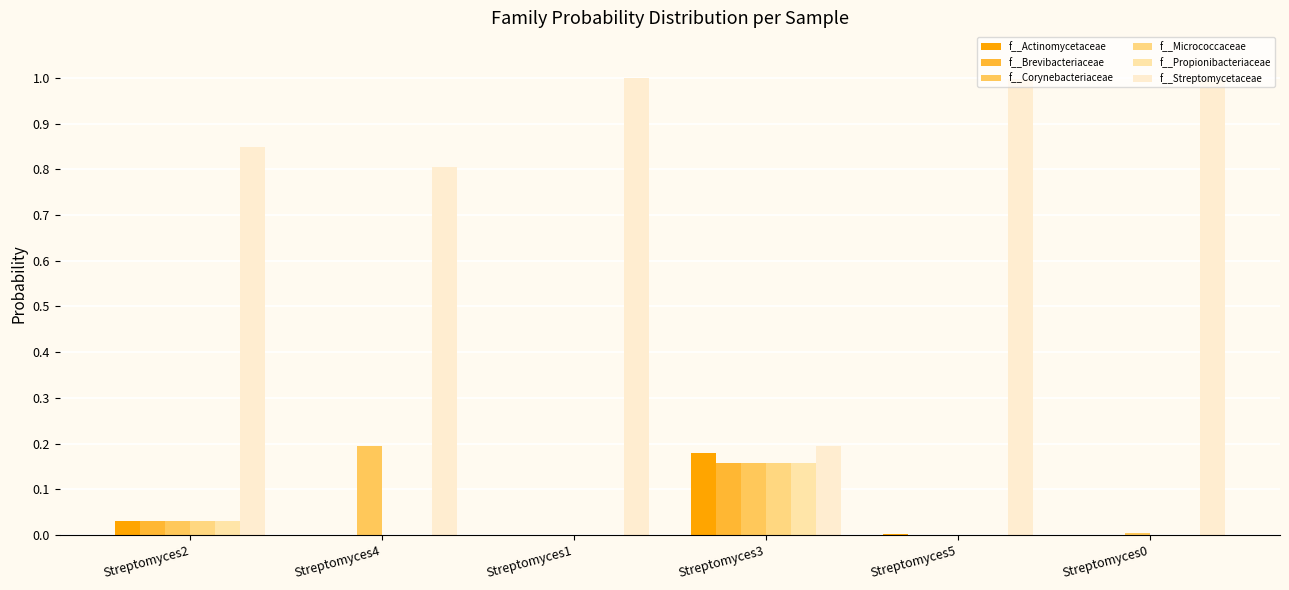

What is the sum of all f__Streptomycetaceae values?

4.8